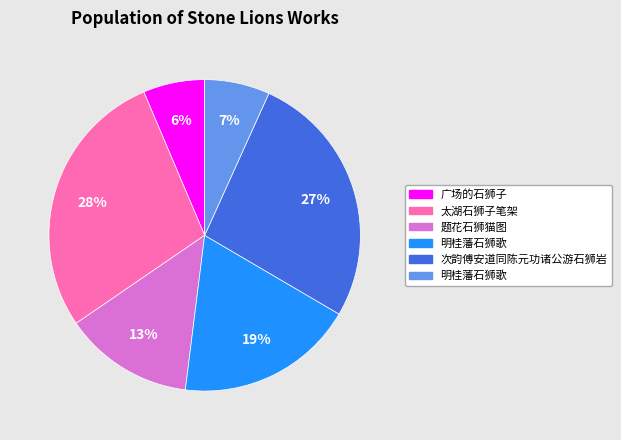

Does any single category account for the majority?

No